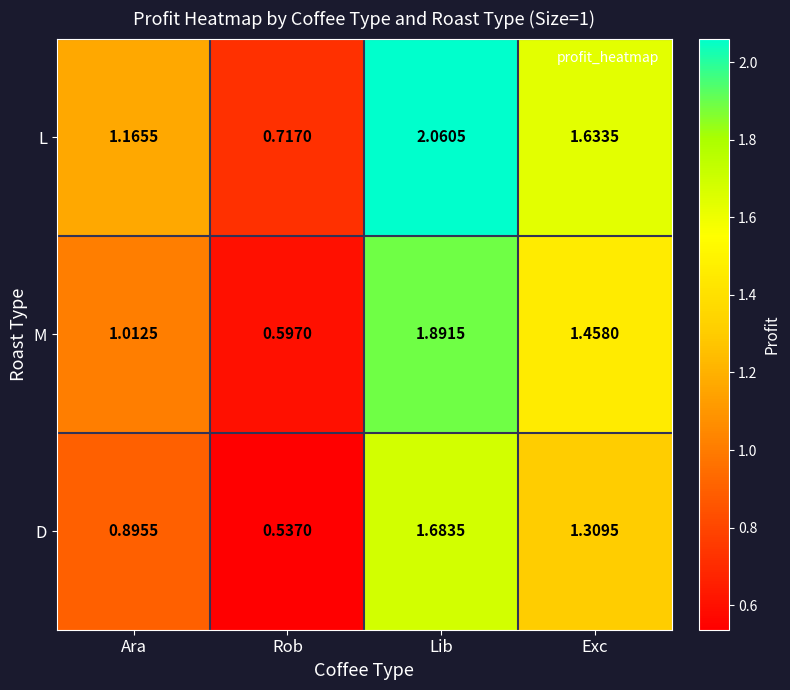

Which label corresponds to the smallest value in the chart?

Rob